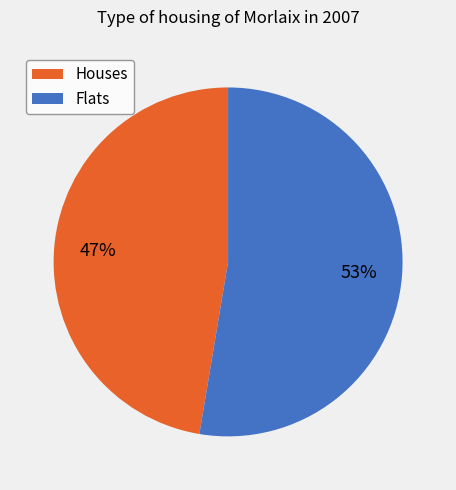

What is the largest slice in the pie chart?

Flats